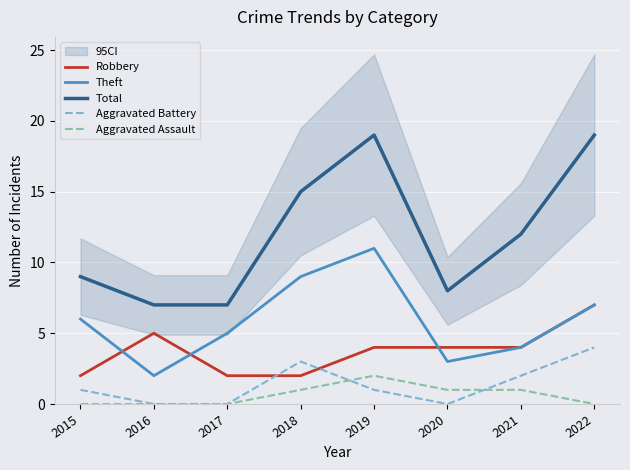

Reading left to right, extract all data points from this chart.

Robbery: 2	5	2	2	4	4	4	7
Theft: 6	2	5	9	11	3	4	7
Total: 9	7	7	15	19	8	12	19
Aggravated Battery: 1	0	0	3	1	0	2	4
Aggravated Assault: 0	0	0	1	2	1	1	0